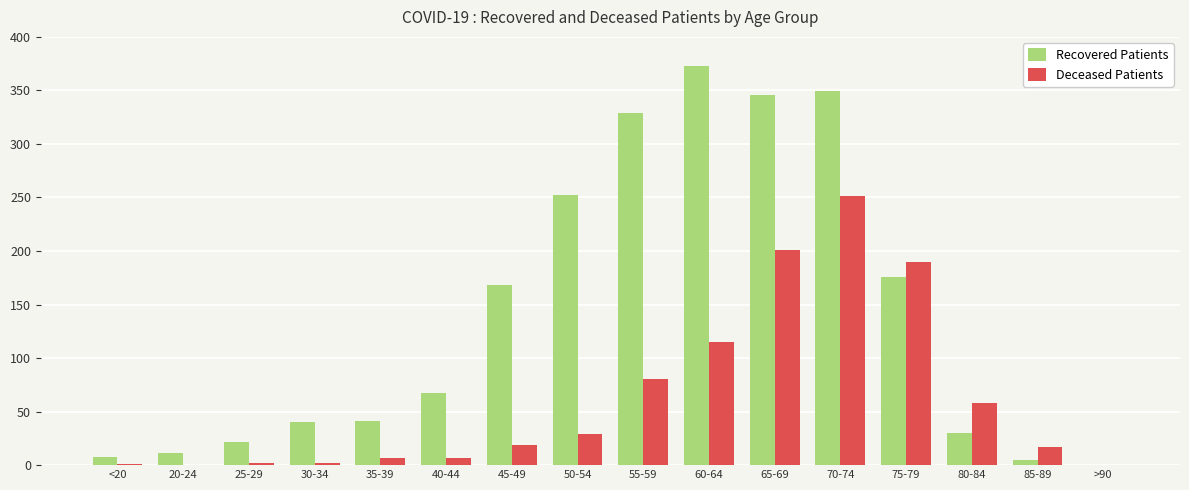

The value of Recovered Patients at 20-24 is 11. True or false?

True